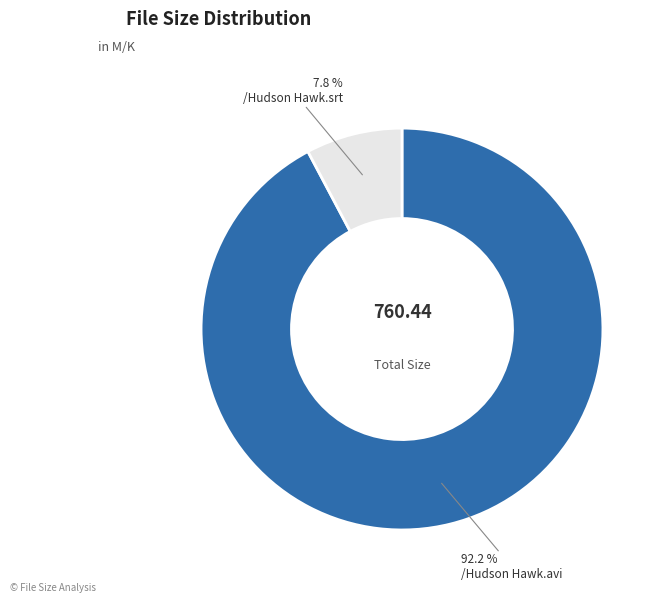

To the nearest percent, what is the average slice percentage?

50%